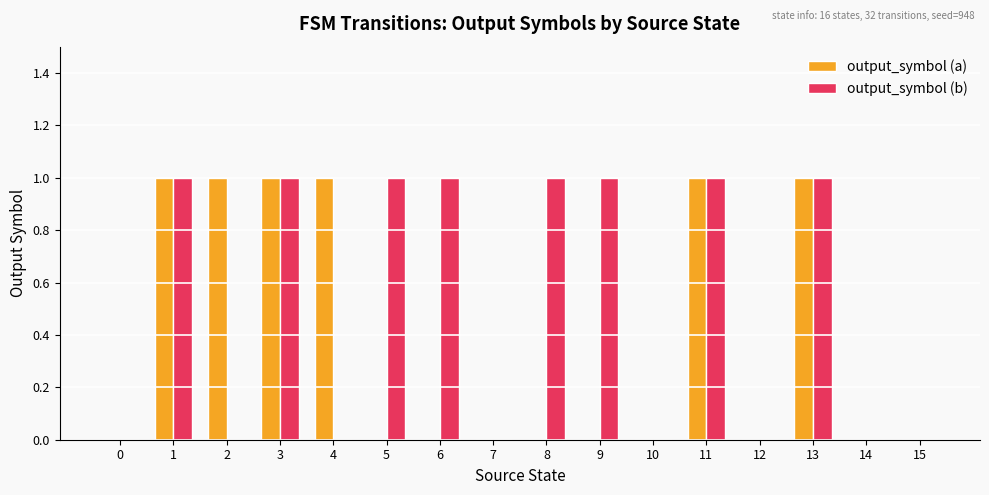

Reading right to left, list all the values displayed in this chart.

output_symbol (a): 0	0	1	0	1	0	0	0	0	0	0	1	1	1	1	0
output_symbol (b): 0	0	1	0	1	0	1	1	0	1	1	0	1	0	1	0